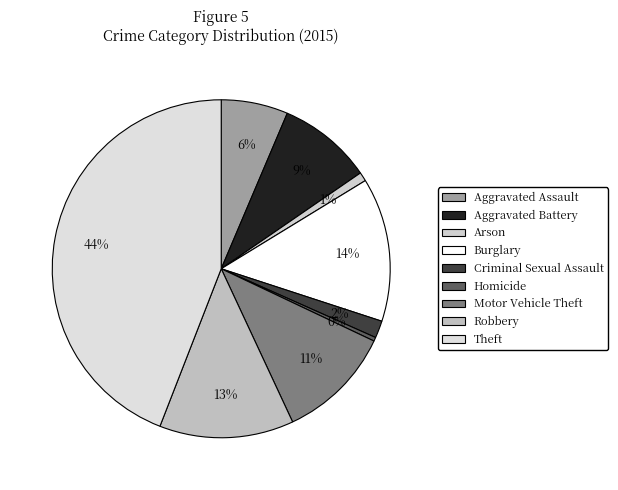

Rank the categories by value from highest to lowest.

Theft, Burglary, Robbery, Motor Vehicle Theft, Aggravated Battery, Aggravated Assault, Criminal Sexual Assault, Arson, Homicide